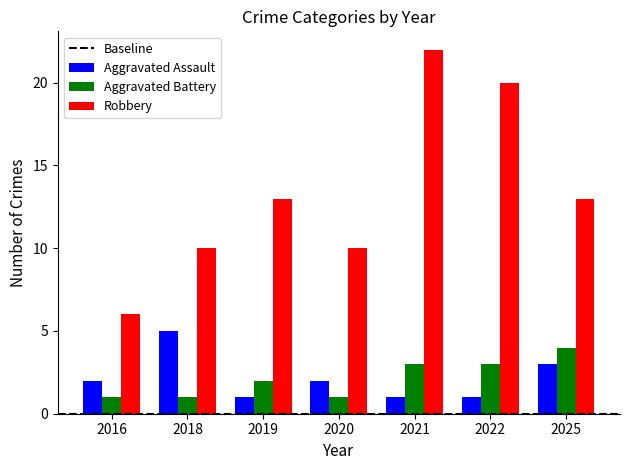

What is the average value of the Aggravated Assault series?

2